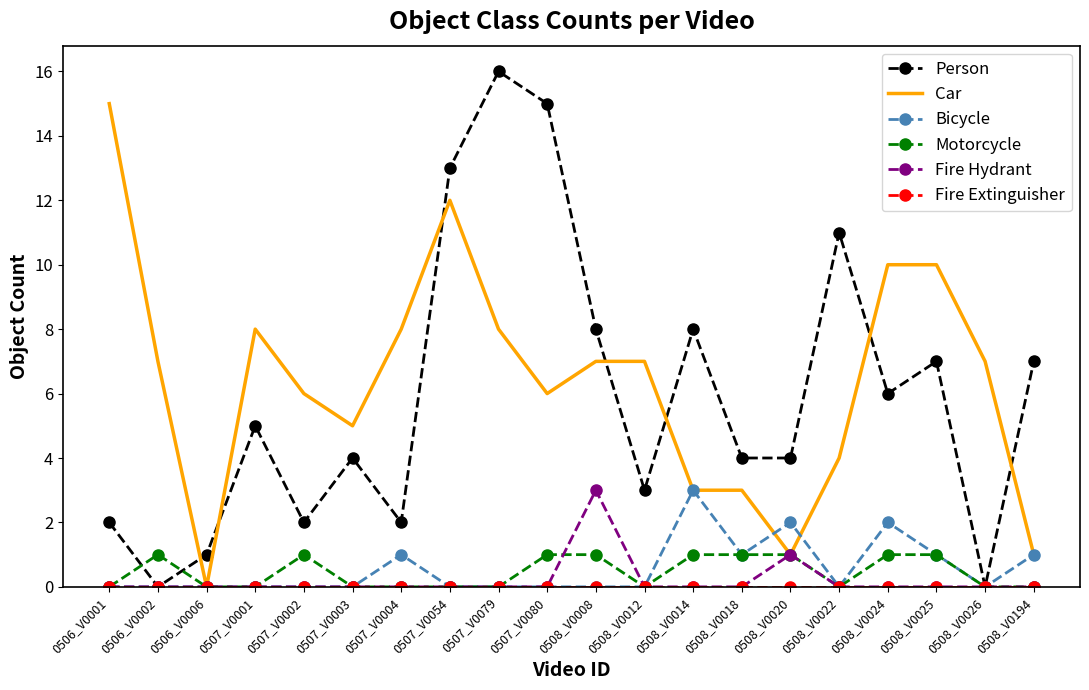

What position from the right is 0507_V0080?

11